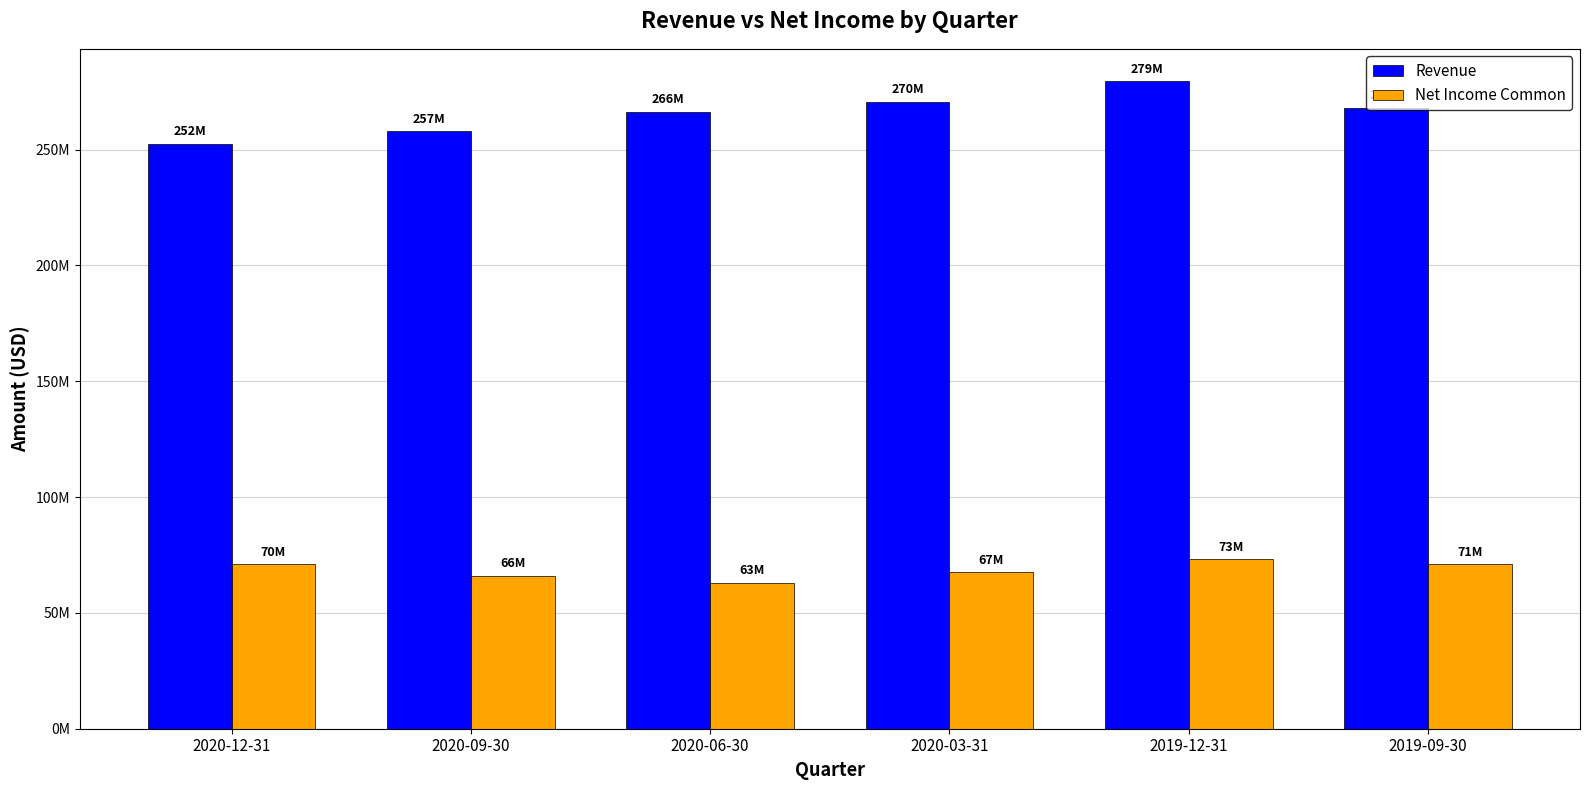

True or false: Revenue has a value of 153544690 at 2019-09-30.

False